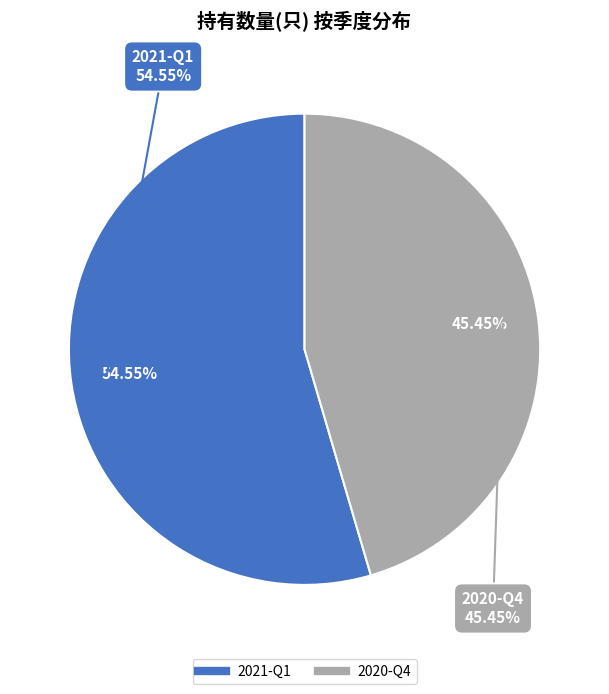

To the nearest percent, what is the average slice percentage?

50%